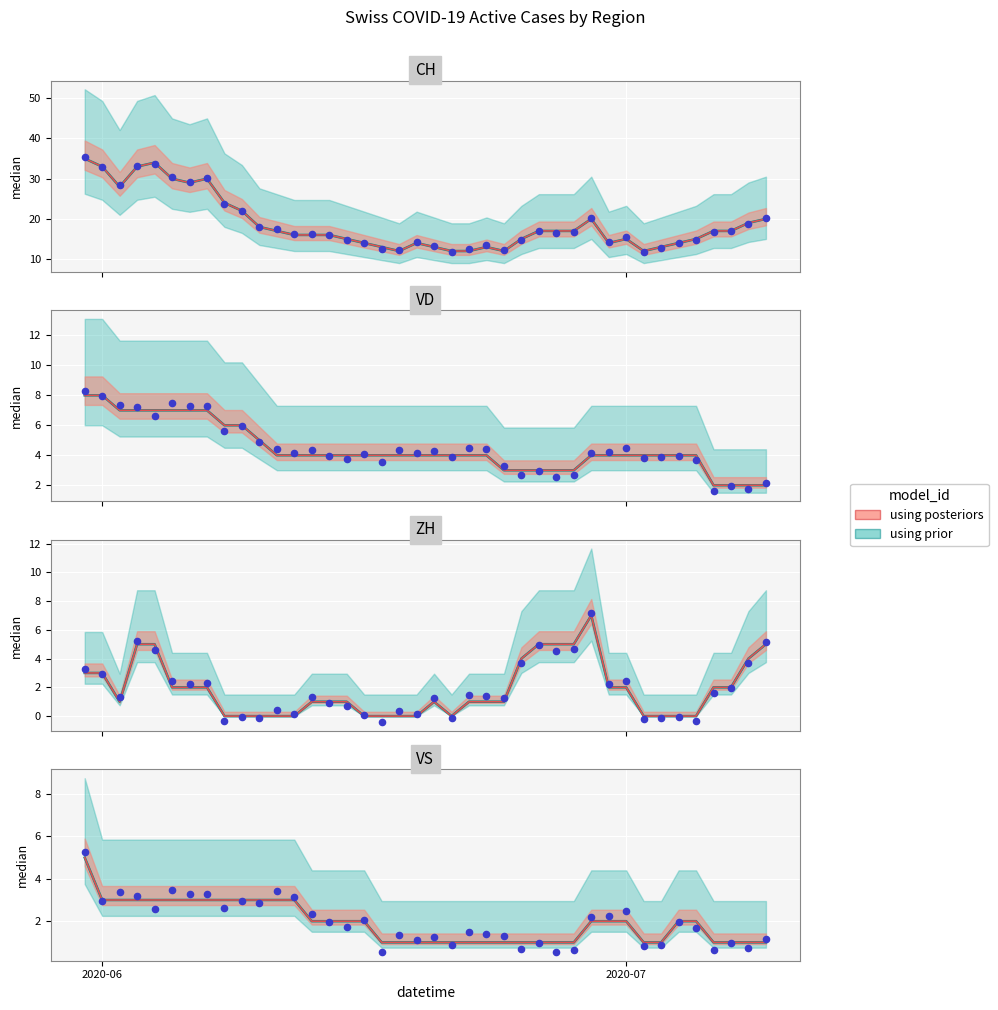

Which series contains the highest Y value?

CH